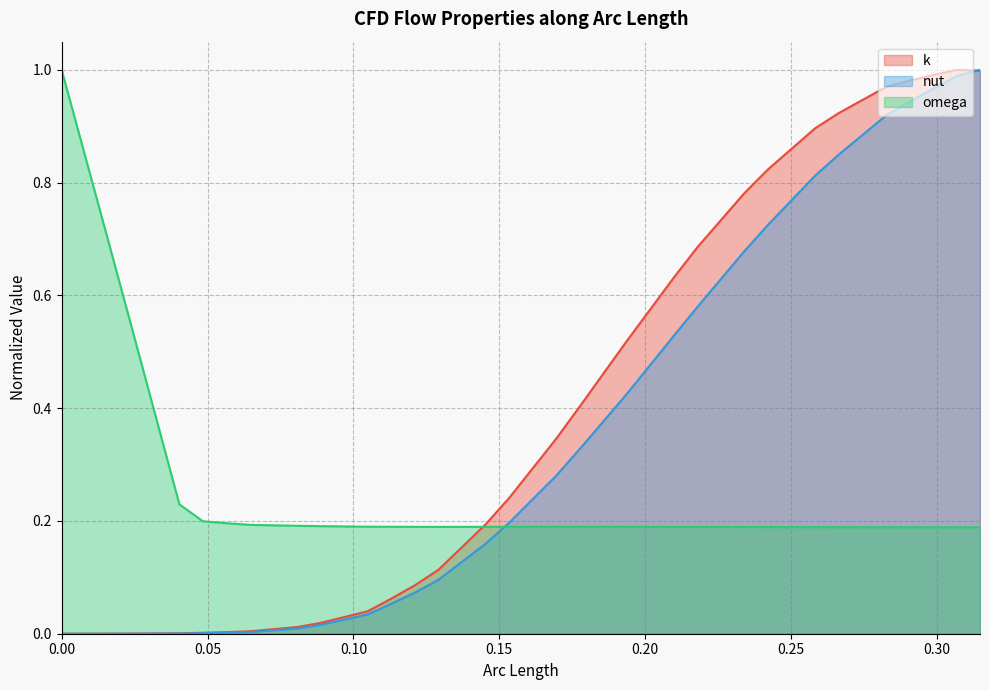

What is the difference between the maximum and second lowest values in the k series?

1.0